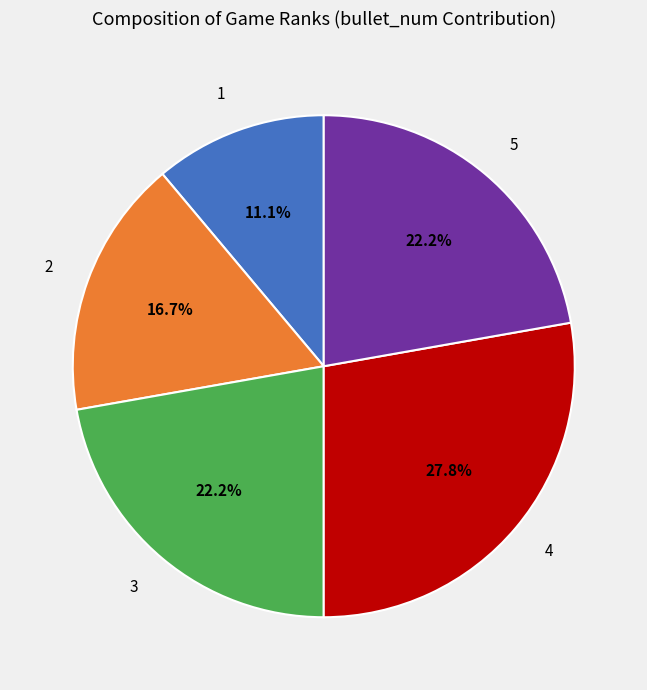

How many segments does this pie chart have?

5